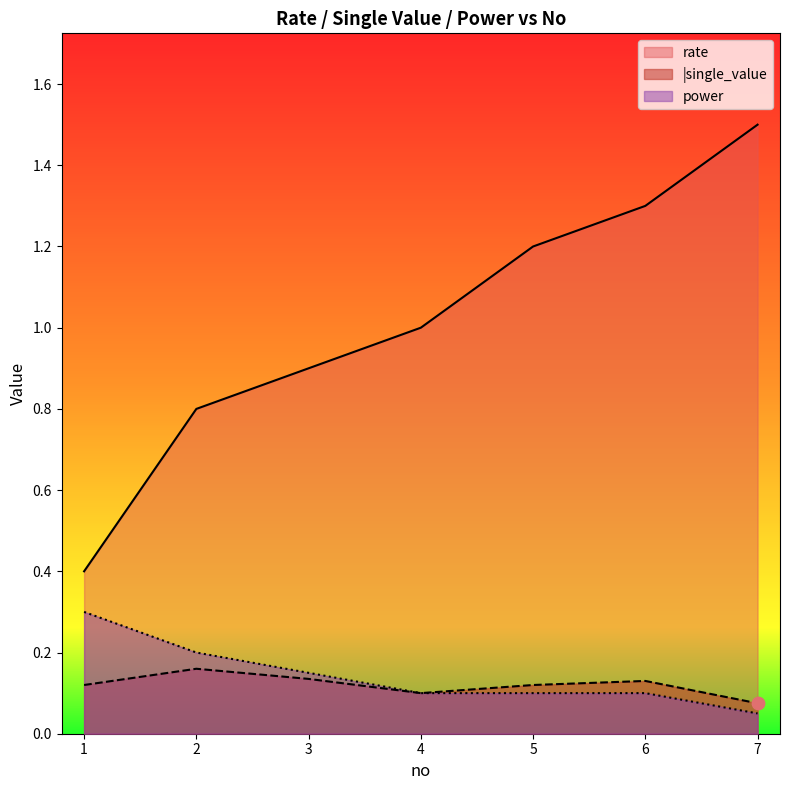

What is the total value across all series at 3?

1.2